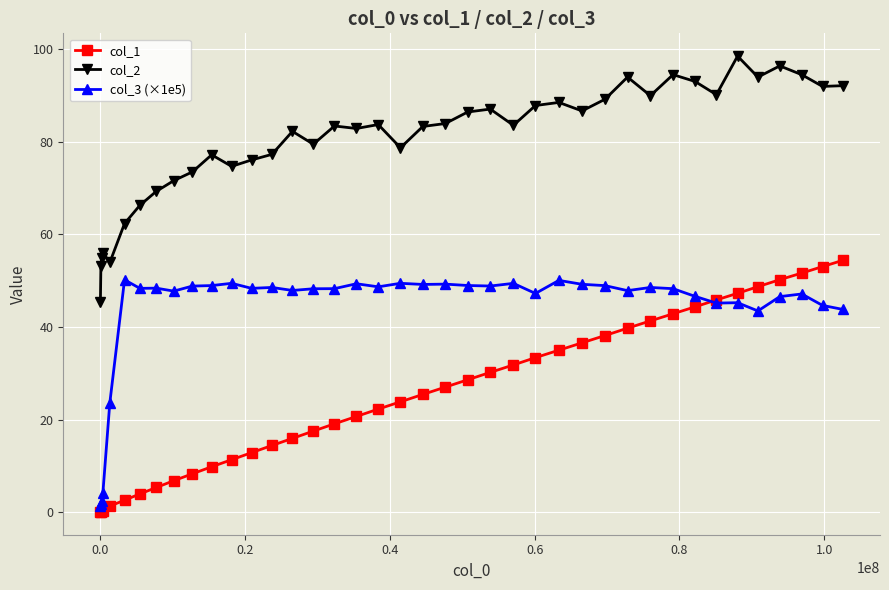

True or false: col_1 and col_2 intersect in this chart.

False